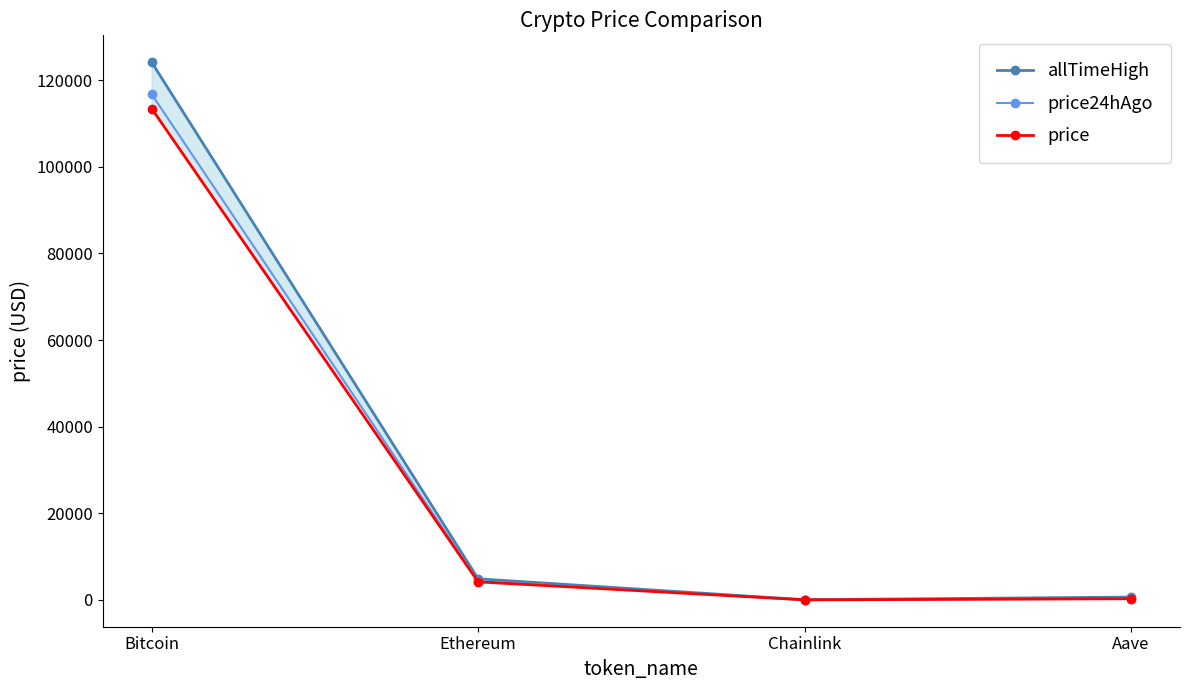

Reading left to right, list all the values displayed in this chart.

allTimeHigh: Bitcoin=124128.0	Ethereum=4878.3	Chainlink=52.7	Aave=661.7
price24hAgo: Bitcoin=116747.0	Ethereum=4367.9	Chainlink=25.4	Aave=292.9
price: Bitcoin=113435.0	Ethereum=4175.4	Chainlink=23.9	Aave=279.1